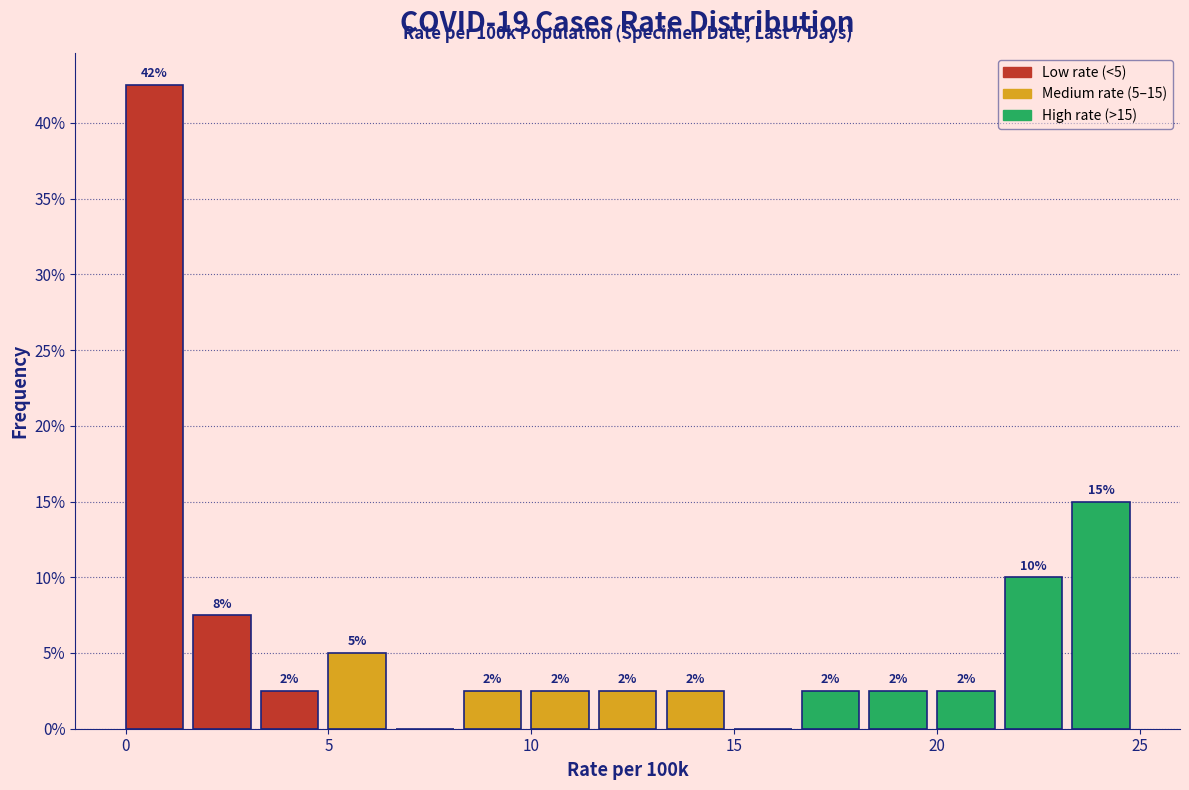

Around what value on the x-axis is the tallest bar? Give the approximate position of its centre, as read against the axis.

0.5